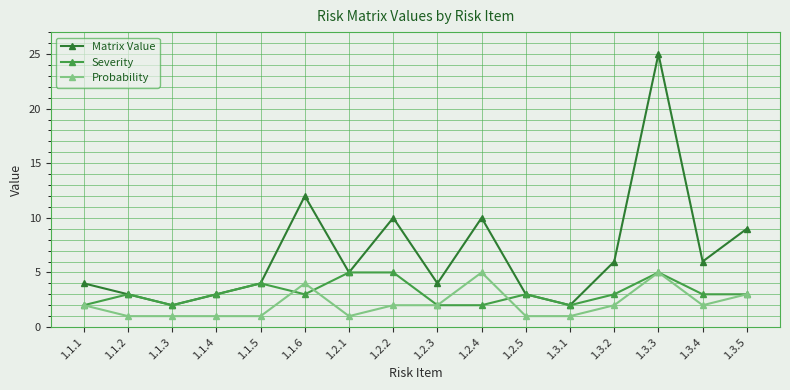

How many lines are shown in the chart?

3